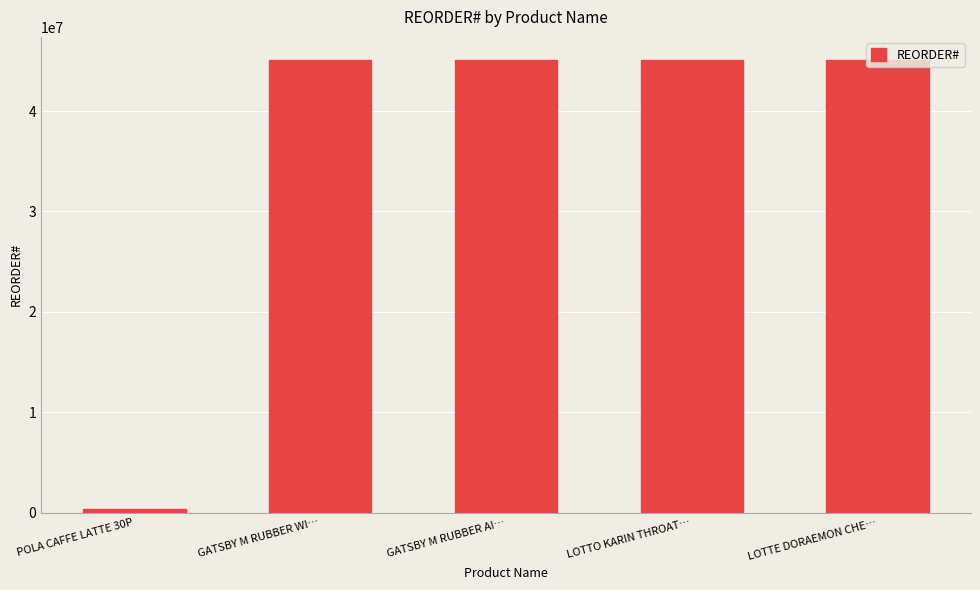

What is the difference between the second highest and minimum values?

44762300